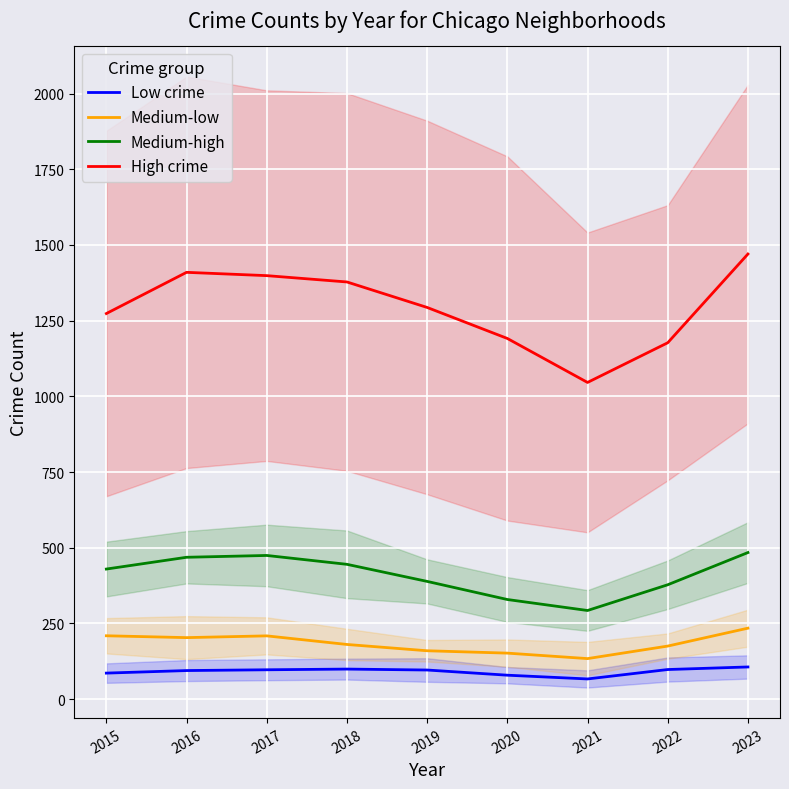

What is the difference between the maximum and second lowest values in the Low crime series?

27.2